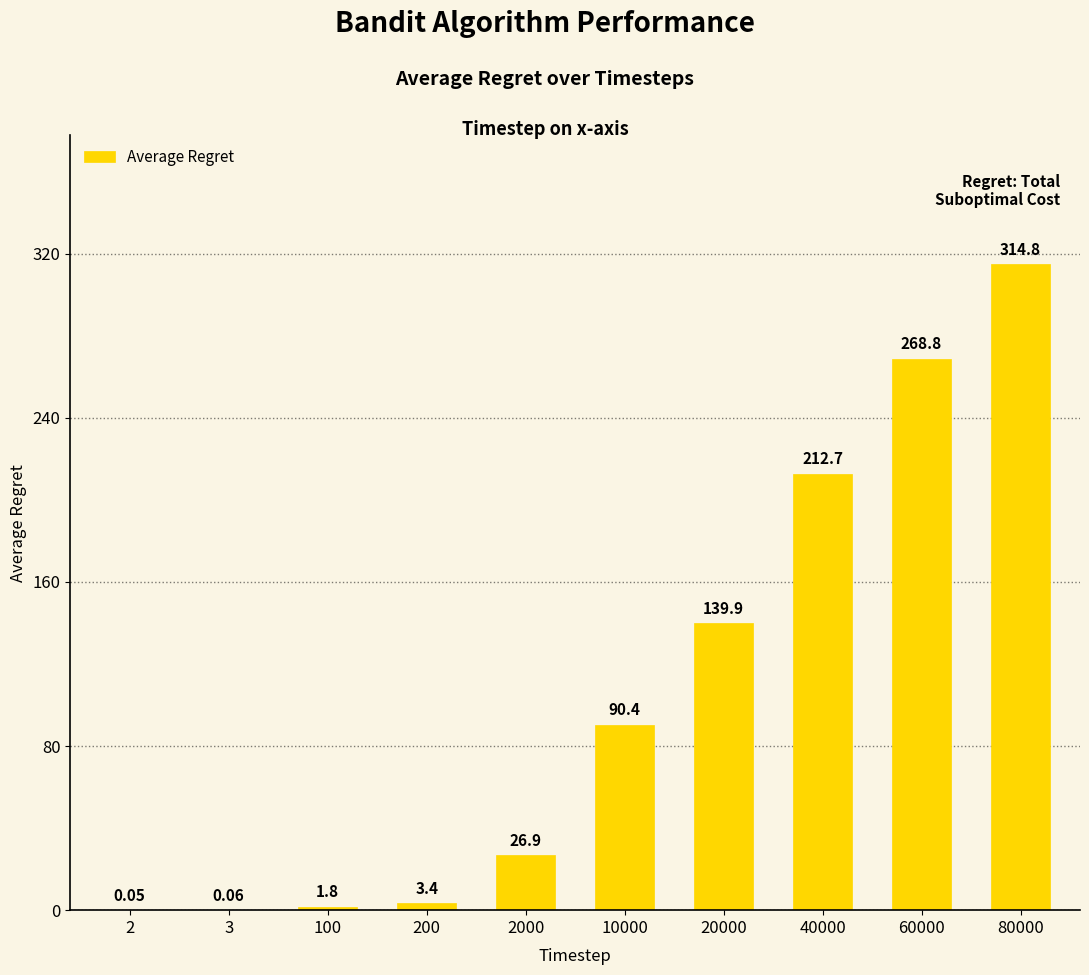

Where is the data nearest to the value 157?

20000